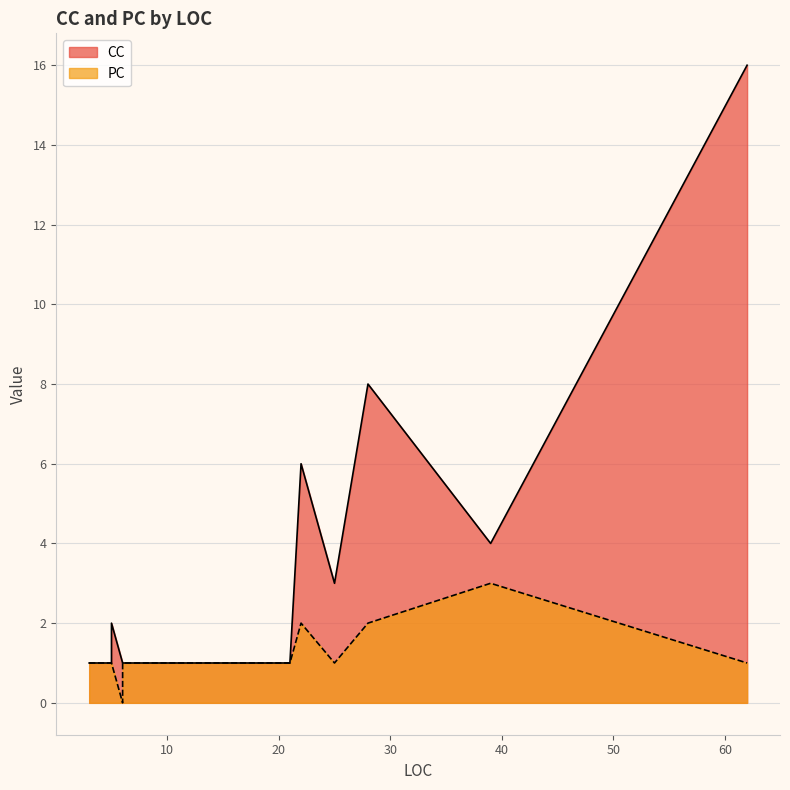

What is the total value across all series at 25?

4